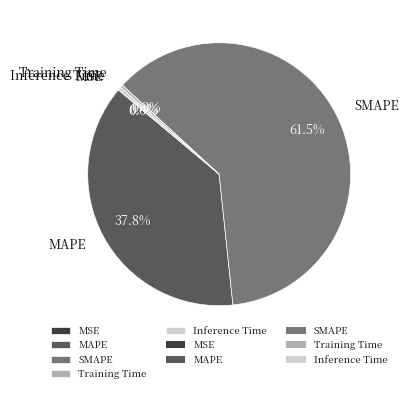

Is it true that Training Time is 0% of the pie?

True